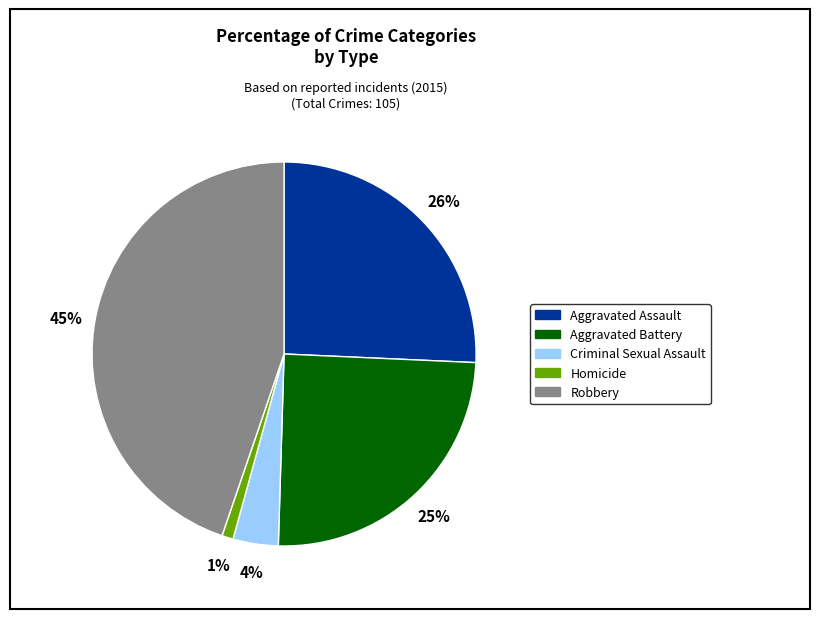

Which category has the smallest portion of the pie?

Homicide